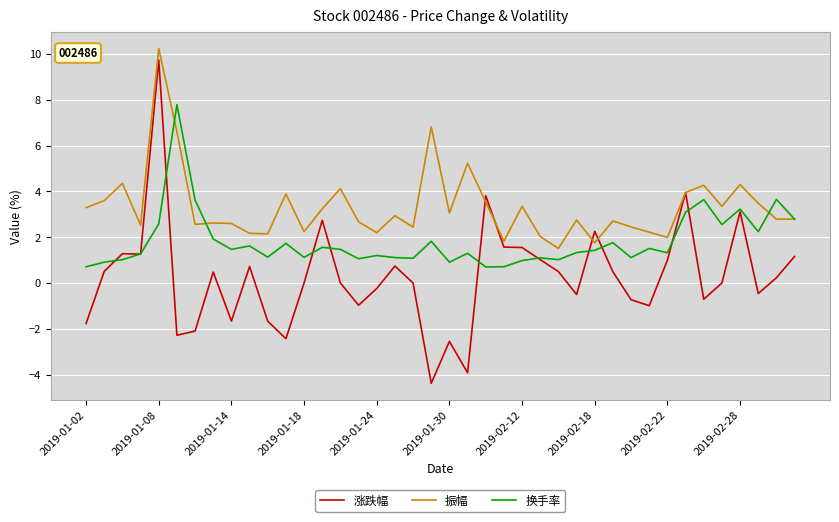

True or false: 涨跌幅 and 换手率 intersect in this chart.

True